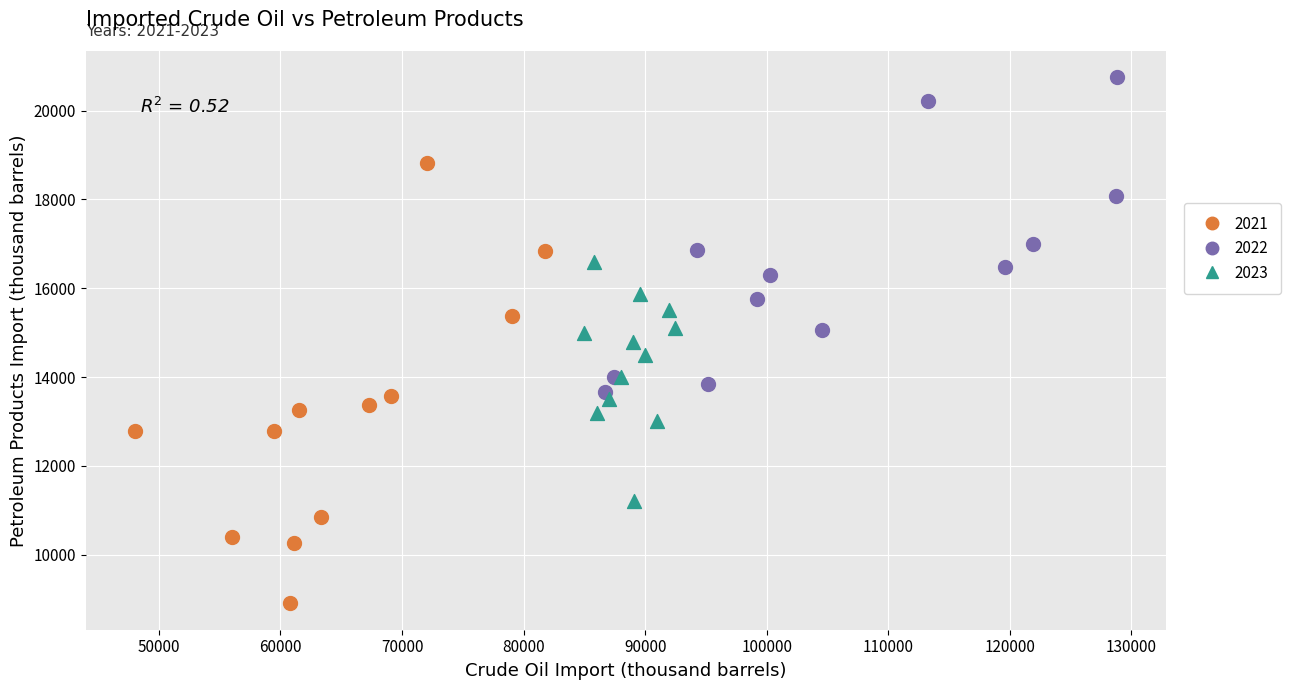

Which series has the largest Y range (max minus min)?

2021